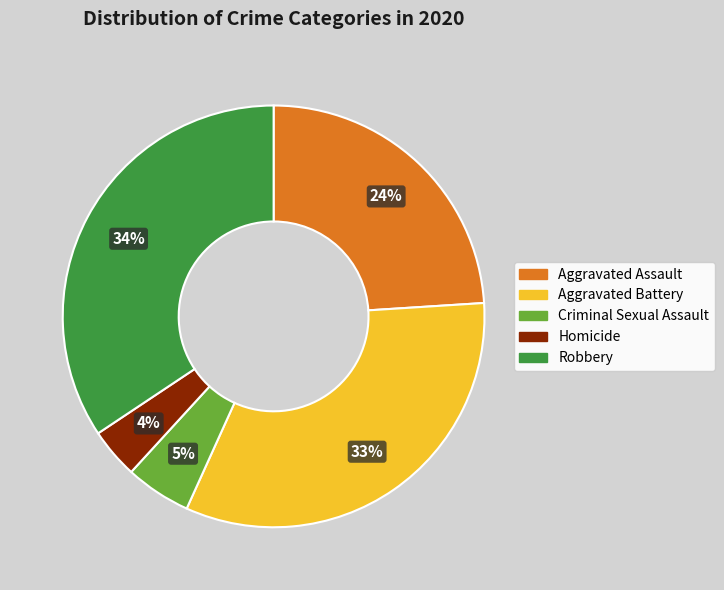

Between Criminal Sexual Assault and Homicide, which is larger?

Criminal Sexual Assault